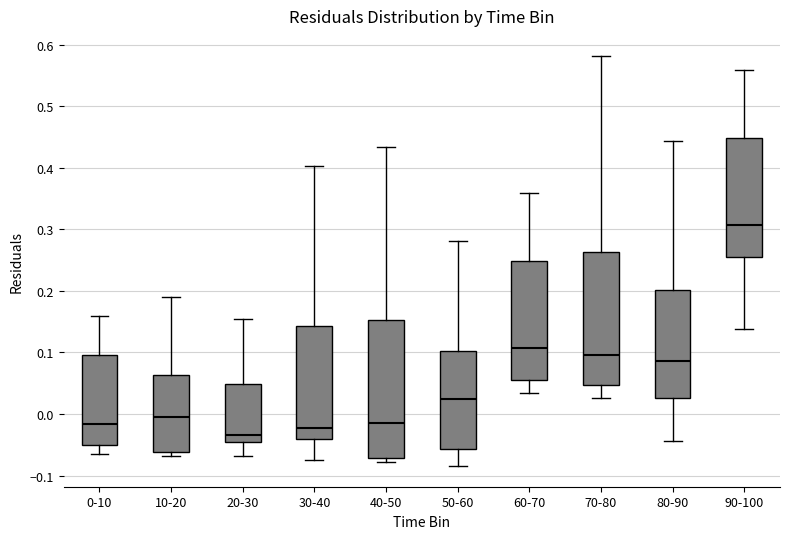

Reading left to right, read every box against the y-axis: the position of its median line, the range the box covers, and the ends of its whiskers. The values are not printed on the chart, so give them approximately, as read against the axis.

0-10: median -0.02, box -0.05 to 0.10, whiskers -0.07 to 0.16
10-20: median 0.00, box -0.06 to 0.06, whiskers -0.07 to 0.19
20-30: median -0.03, box -0.04 to 0.05, whiskers -0.07 to 0.15
30-40: median -0.02, box -0.04 to 0.14, whiskers -0.08 to 0.40
40-50: median -0.01, box -0.07 to 0.15, whiskers -0.08 to 0.43
50-60: median 0.02, box -0.06 to 0.10, whiskers -0.08 to 0.28
60-70: median 0.11, box 0.05 to 0.25, whiskers 0.03 to 0.36
70-80: median 0.10, box 0.05 to 0.26, whiskers 0.03 to 0.58
80-90: median 0.09, box 0.03 to 0.20, whiskers -0.04 to 0.44
90-100: median 0.31, box 0.25 to 0.45, whiskers 0.14 to 0.56